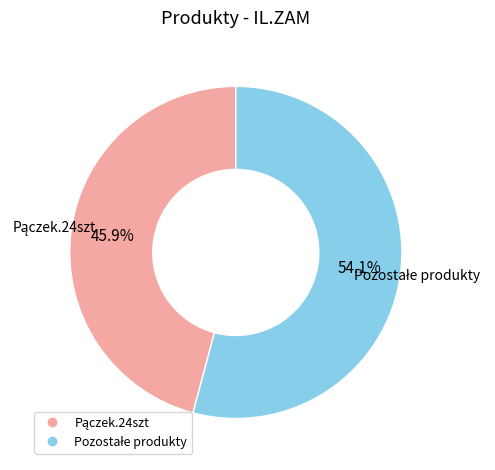

Does any single category account for the majority?

Yes